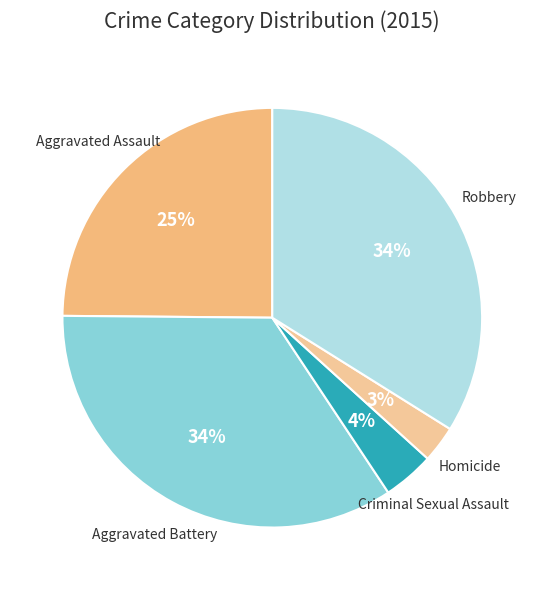

How many slices are in this pie chart?

5